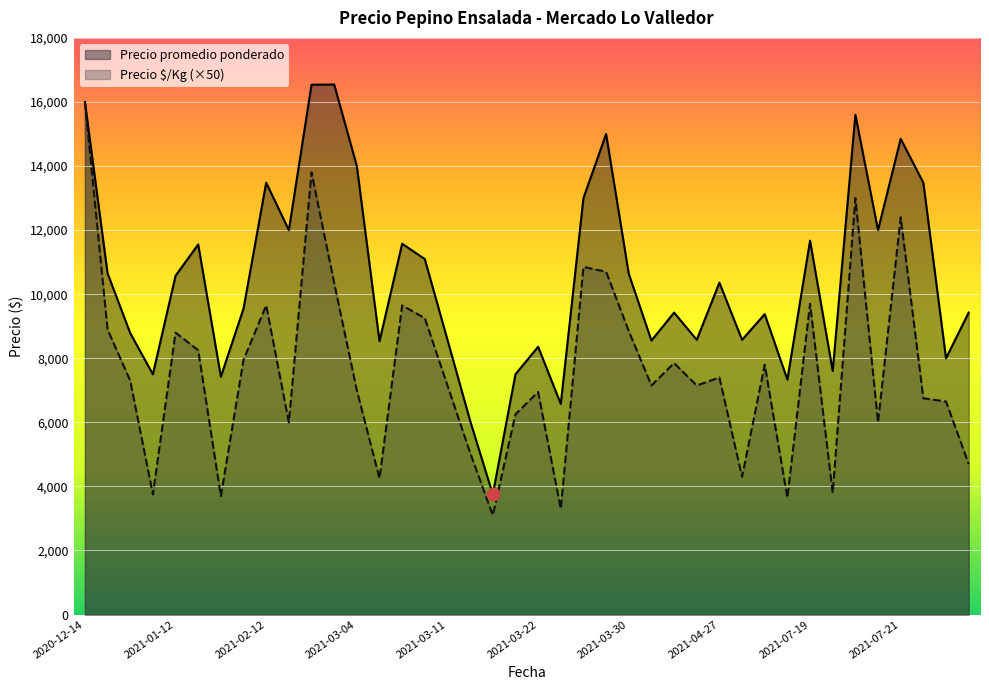

Read the Precio promedio ponderado value at 2021-01-12, to the nearest 50.

10600